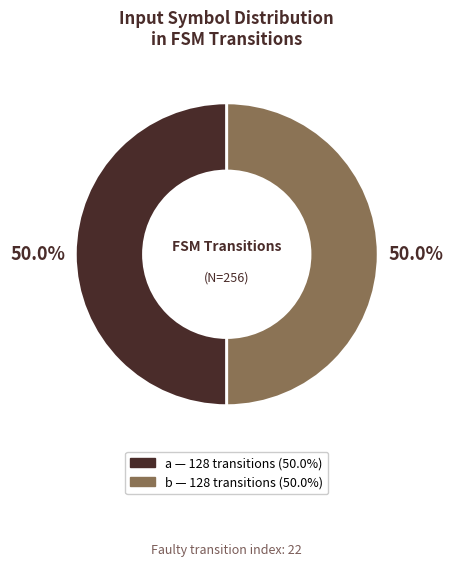

Is it true that b is 50% of the pie?

True